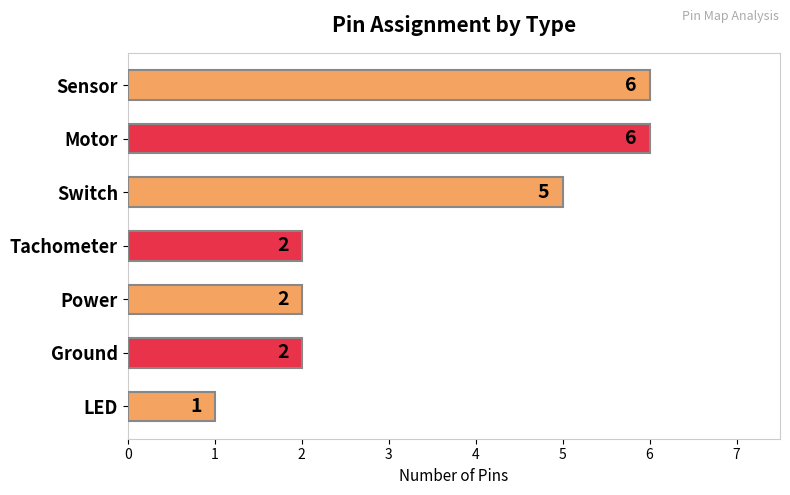

What is the change in value from Motor to Power?

-4